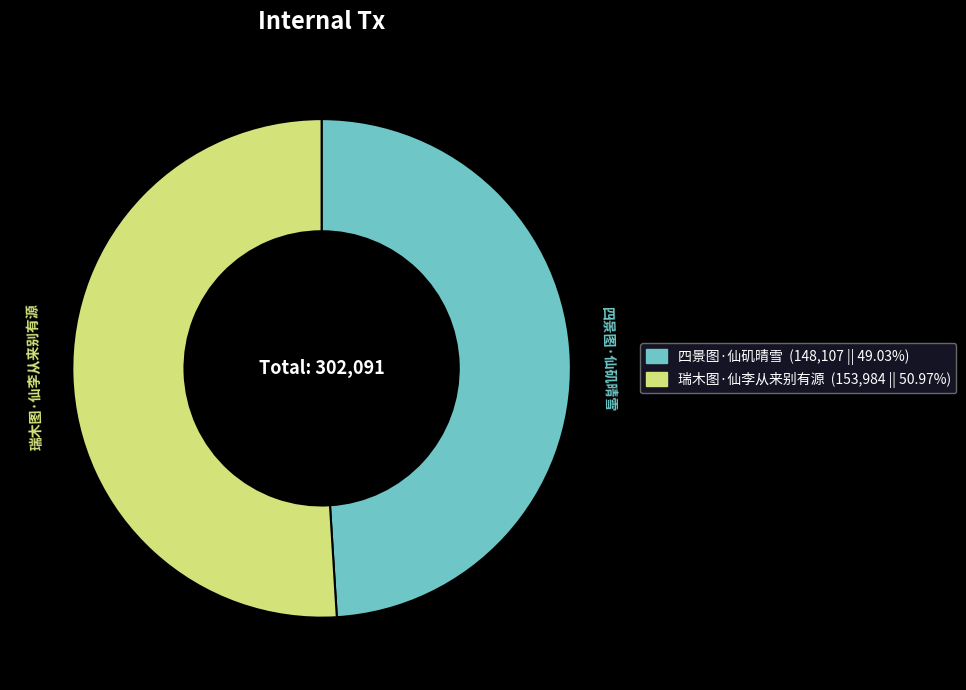

Rank the categories by value from lowest to highest.

四景图·仙矶晴雪, 瑞木图·仙李从来别有源